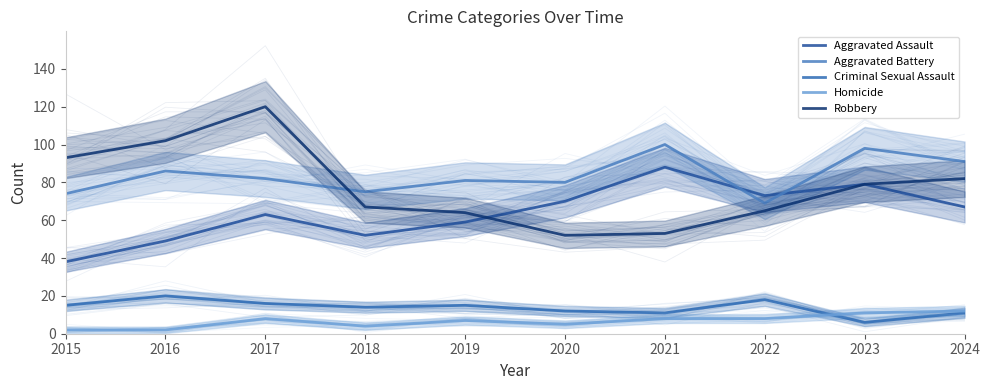

List the series in order of their peak value, lowest first.

Homicide, Criminal Sexual Assault, Aggravated Assault, Aggravated Battery, Robbery